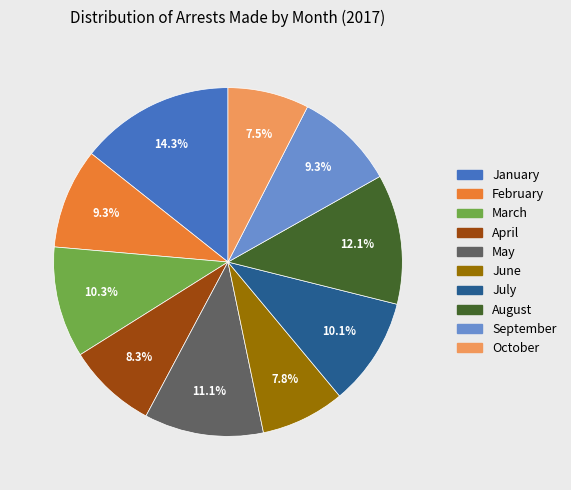

How many slices are in this pie chart?

10